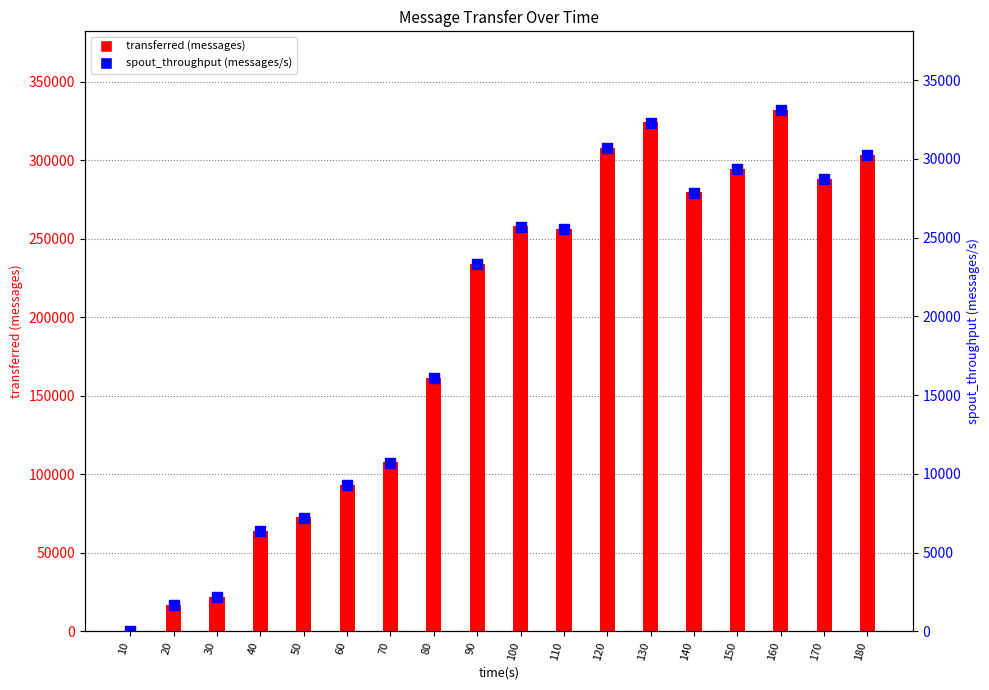

What are all the series names shown in the legend?

transferred (messages), spout_throughput (messages/s)